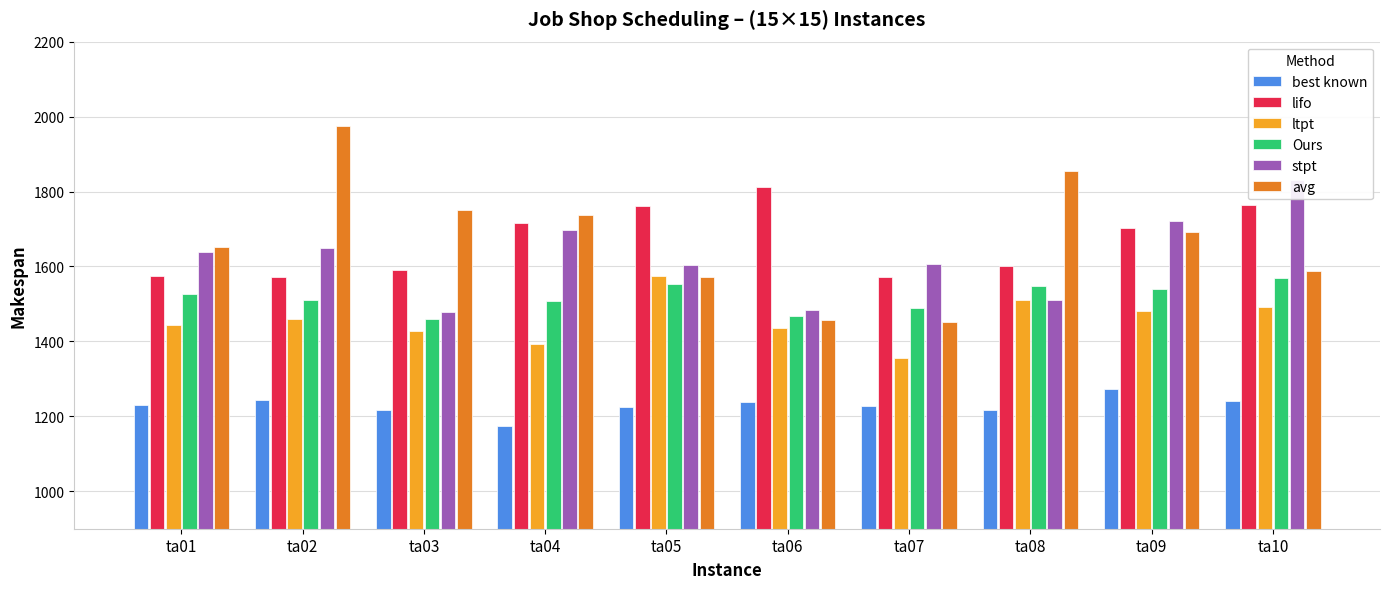

What is the difference between the ltpt values at ta04 and ta01?

51